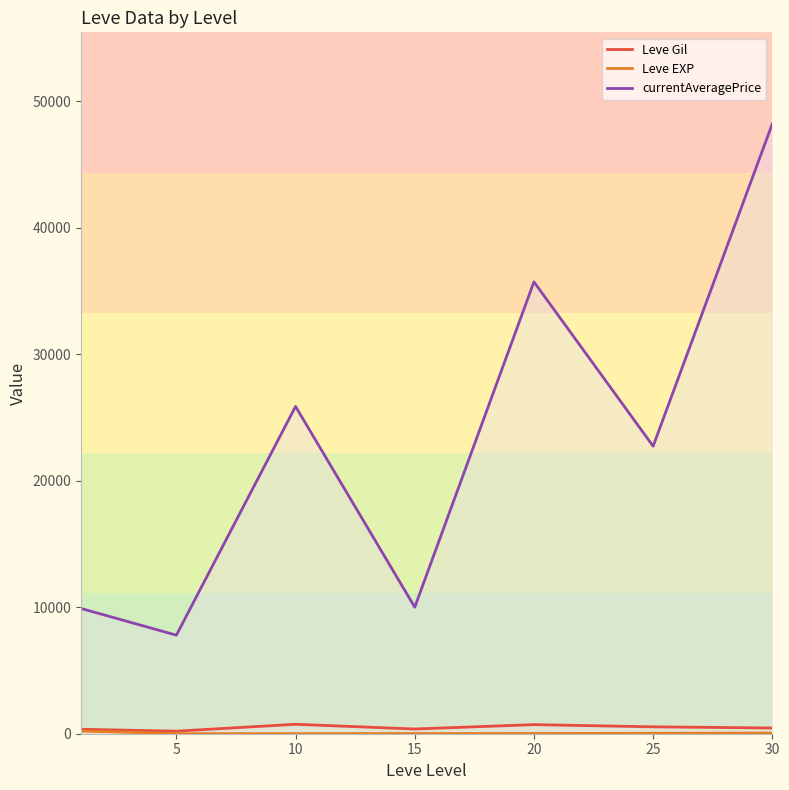

Which series has the widest spread of values?

currentAveragePrice